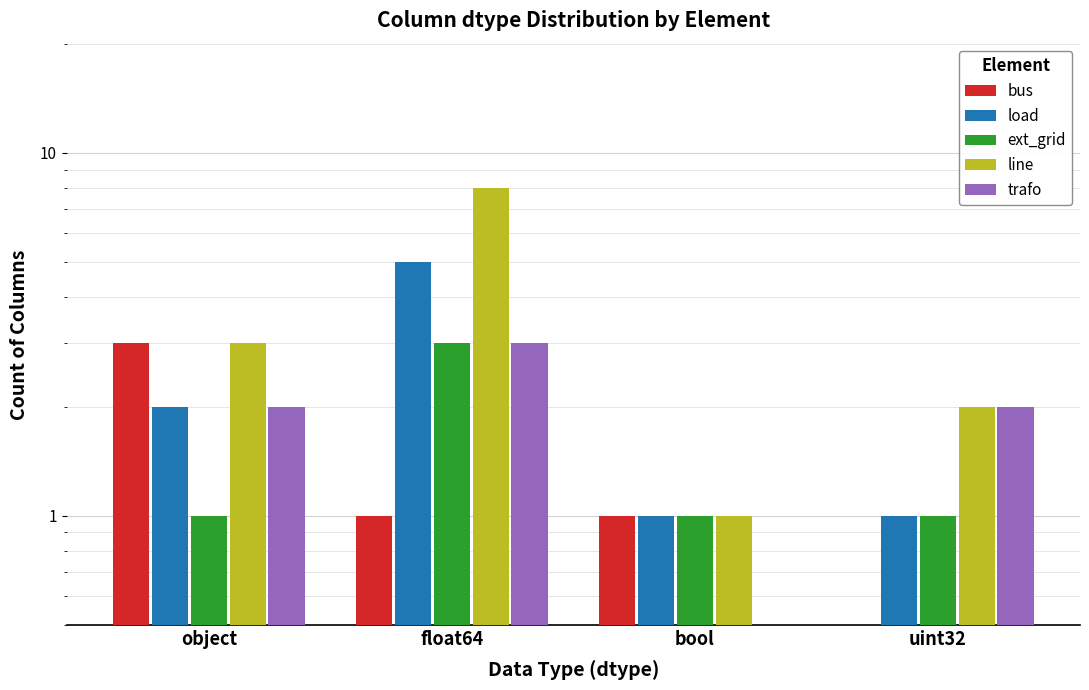

Rank the series by their maximum value, from lowest to highest.

bus, ext_grid, trafo, load, line